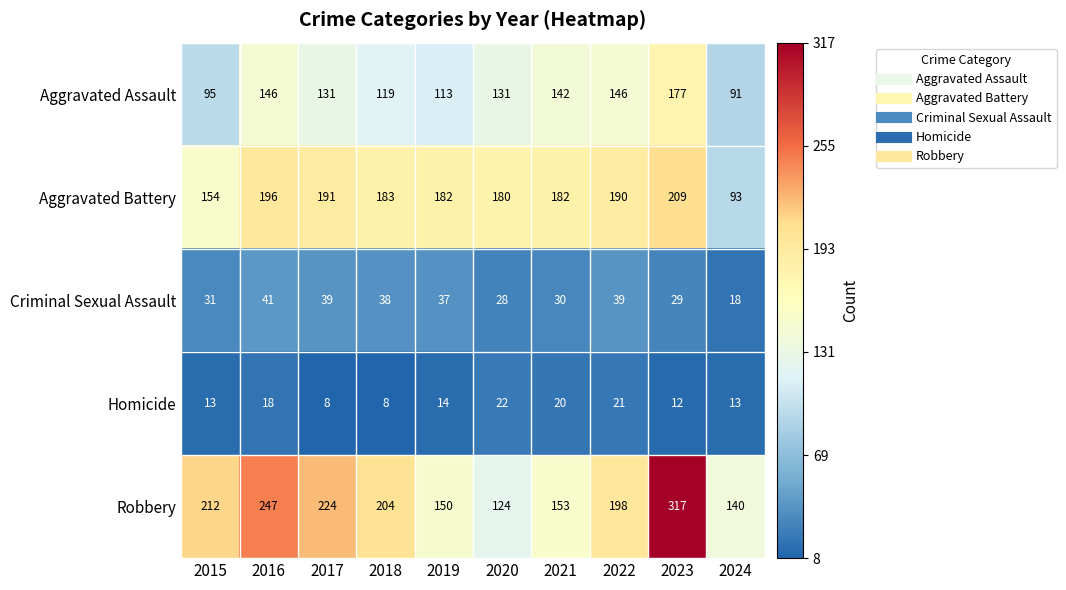

Which series has the widest spread of values?

Robbery